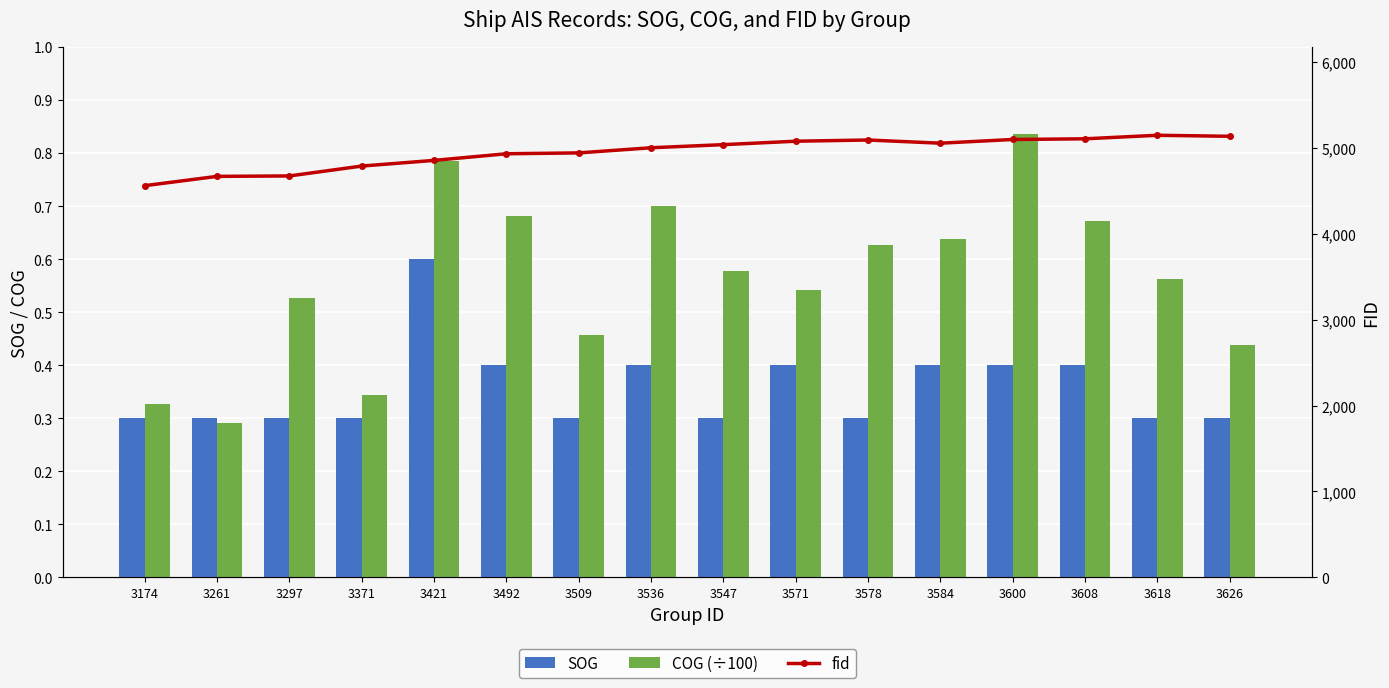

Count the number of categories in the chart.

16